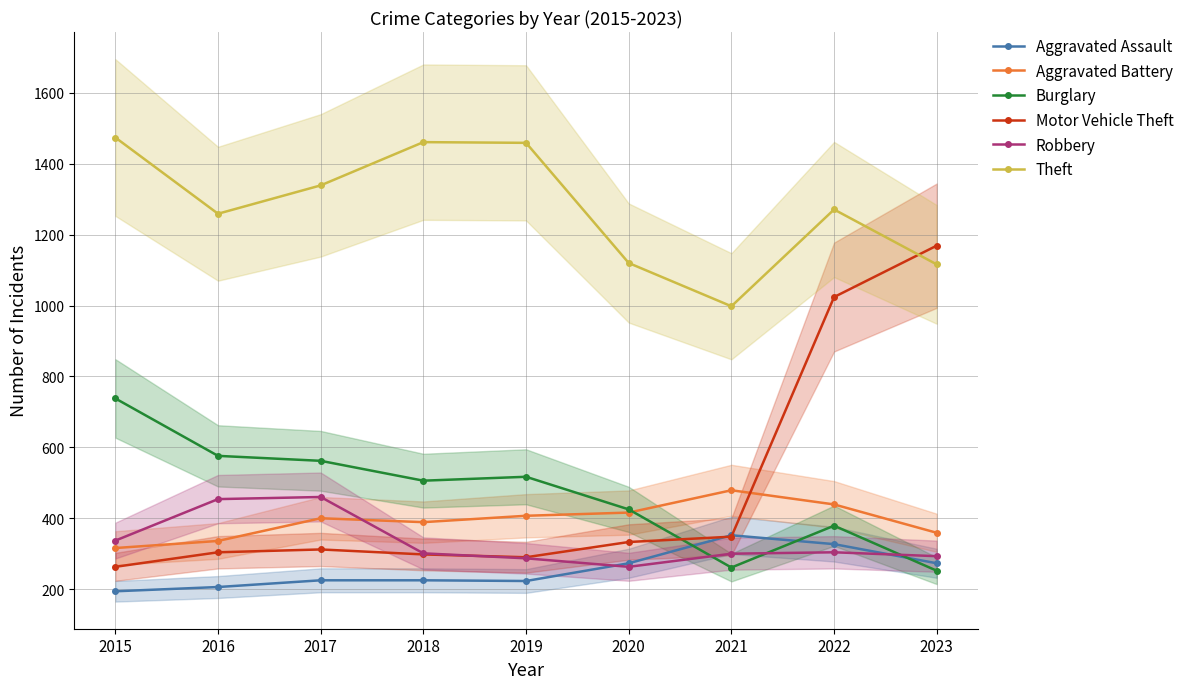

Reading left to right, transcribe all the data shown in this chart.

Aggravated Assault: 2015=194	2016=206	2017=225	2018=225	2019=223	2020=273	2021=352	2022=327	2023=273
Aggravated Battery: 2015=316	2016=336	2017=400	2018=389	2019=407	2020=416	2021=479	2022=439	2023=359
Burglary: 2015=738	2016=576	2017=562	2018=506	2019=517	2020=425	2021=261	2022=379	2023=252
Motor Vehicle Theft: 2015=263	2016=304	2017=312	2018=298	2019=290	2020=333	2021=348	2022=1024	2023=1169
Robbery: 2015=337	2016=454	2017=460	2018=301	2019=287	2020=263	2021=300	2022=304	2023=293
Theft: 2015=1474	2016=1259	2017=1339	2018=1461	2019=1459	2020=1120	2021=998	2022=1271	2023=1116